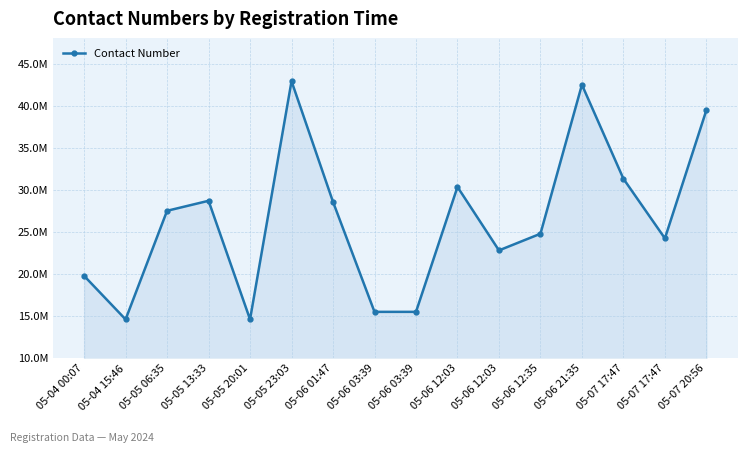

List the labels in order of value, smallest first.

05-04 15:46, 05-05 20:01, 05-06 03:39, 05-06 03:39, 05-04 00:07, 05-06 12:03, 05-07 17:47, 05-06 12:35, 05-05 06:35, 05-06 01:47, 05-05 13:33, 05-06 12:03, 05-07 17:47, 05-07 20:56, 05-06 21:35, 05-05 23:03